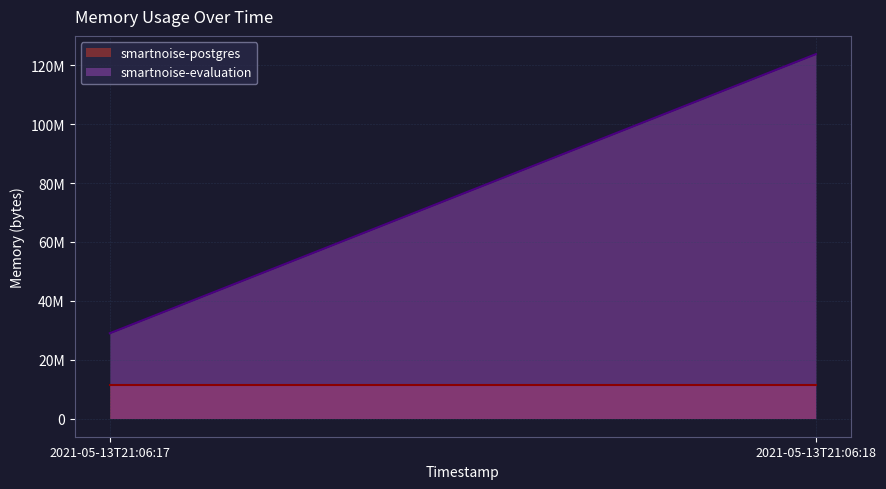

Which series has the largest range (max minus min)?

smartnoise-evaluation